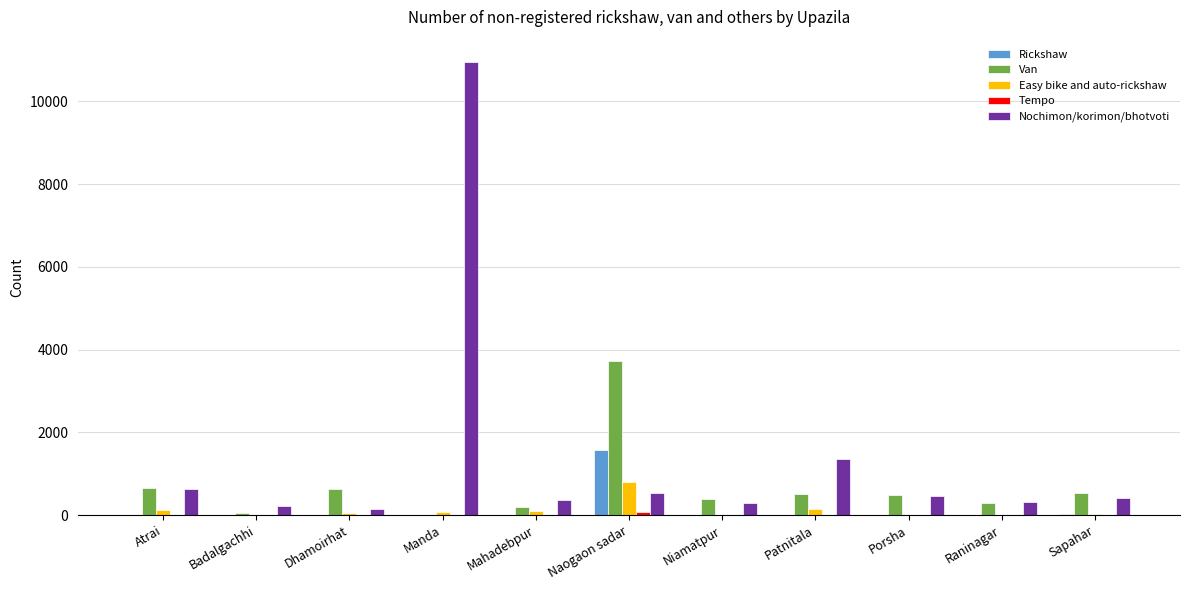

Which category has the highest value in the Van series?

Naogaon sadar